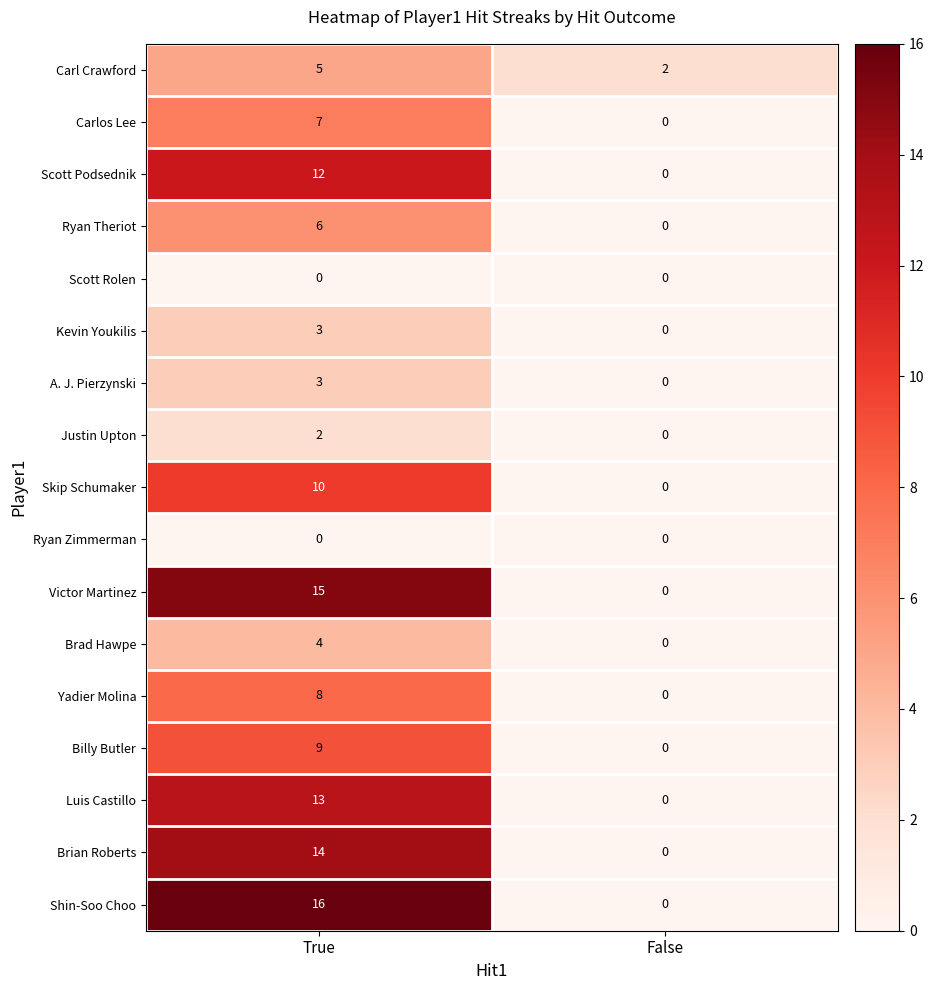

At which category is the sum across all series the highest?

True